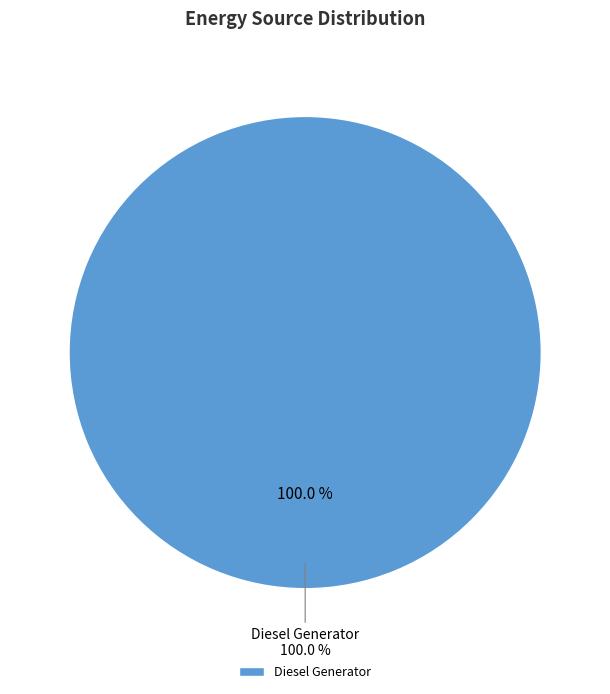

Which category has the biggest portion of the pie?

Diesel Generator